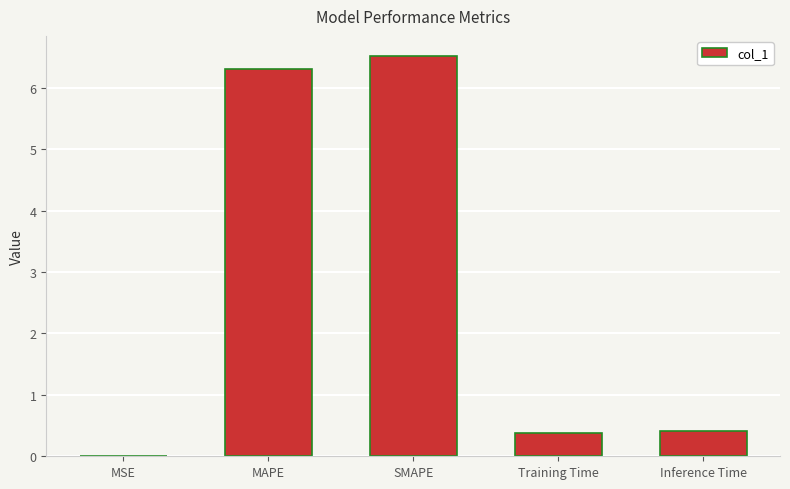

Which has a higher value, Inference Time or SMAPE?

SMAPE